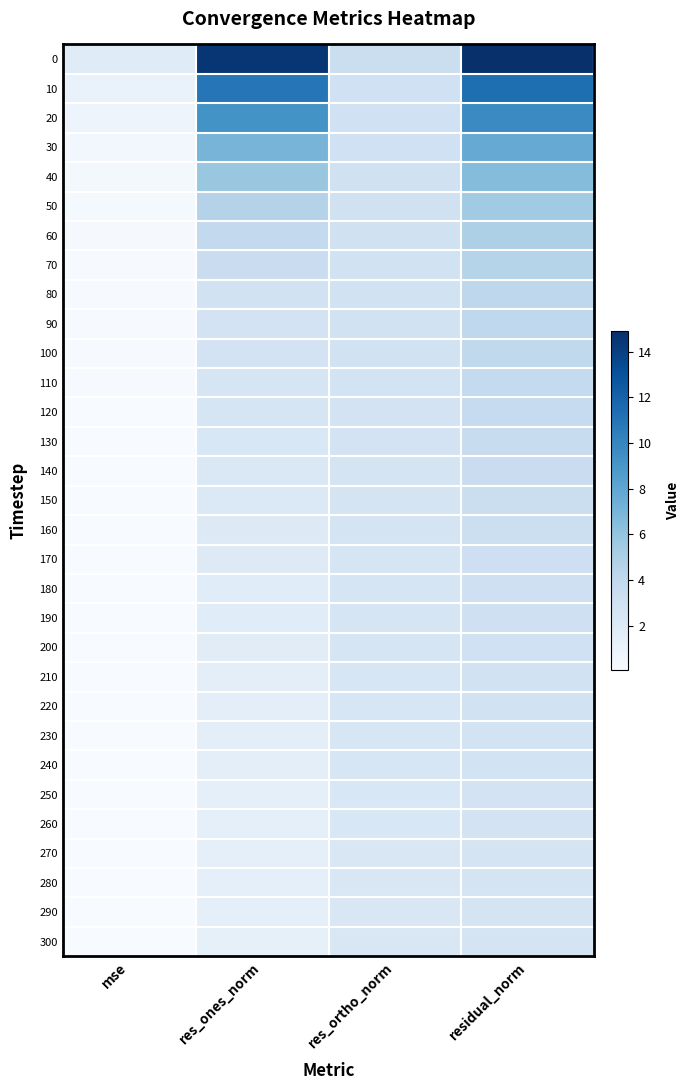

List the series in order of their peak value, highest first.

0, 10, 20, 30, 40, 50, 60, 70, 80, 90, 100, 110, 120, 130, 140, 150, 160, 170, 180, 190, 200, 210, 220, 230, 240, 260, 250, 270, 280, 290, 300